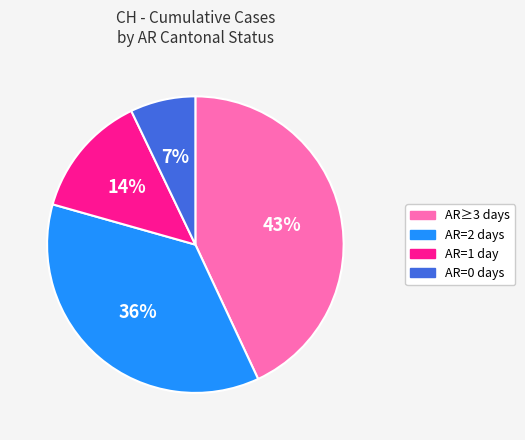

How many segments does this pie chart have?

4